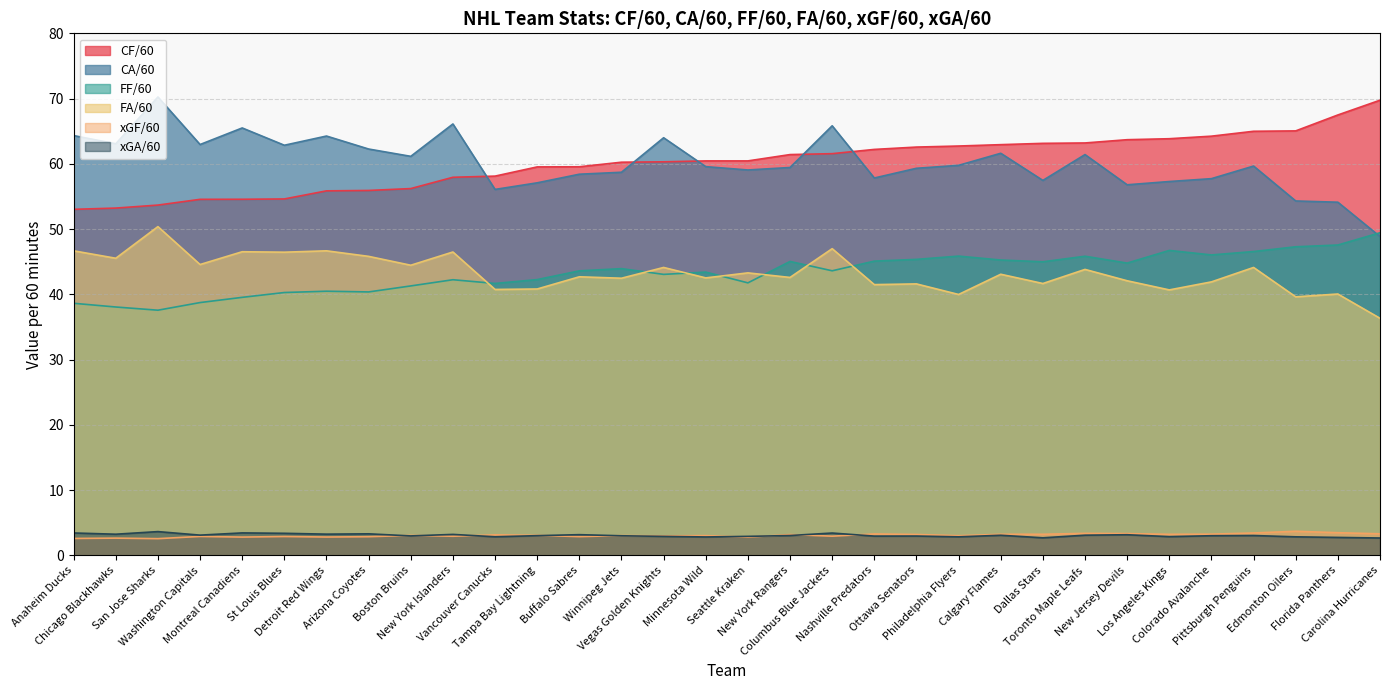

What position from the left is Minnesota Wild?

16